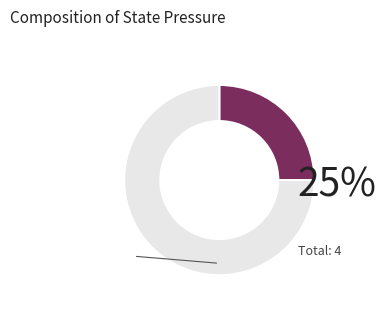

Is there any slice that represents more than half of the pie?

Yes